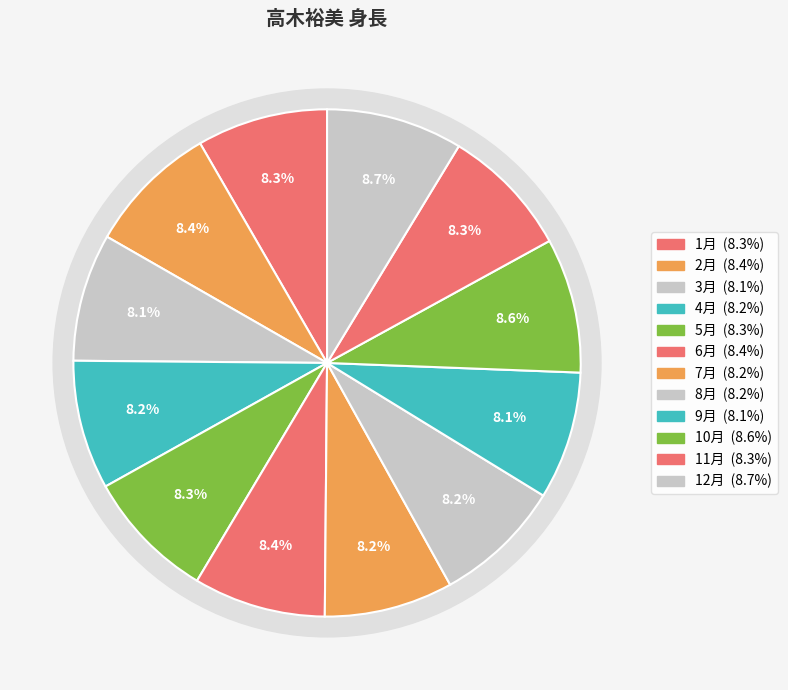

To the nearest percent, what percentage of the pie is 12月?

9%